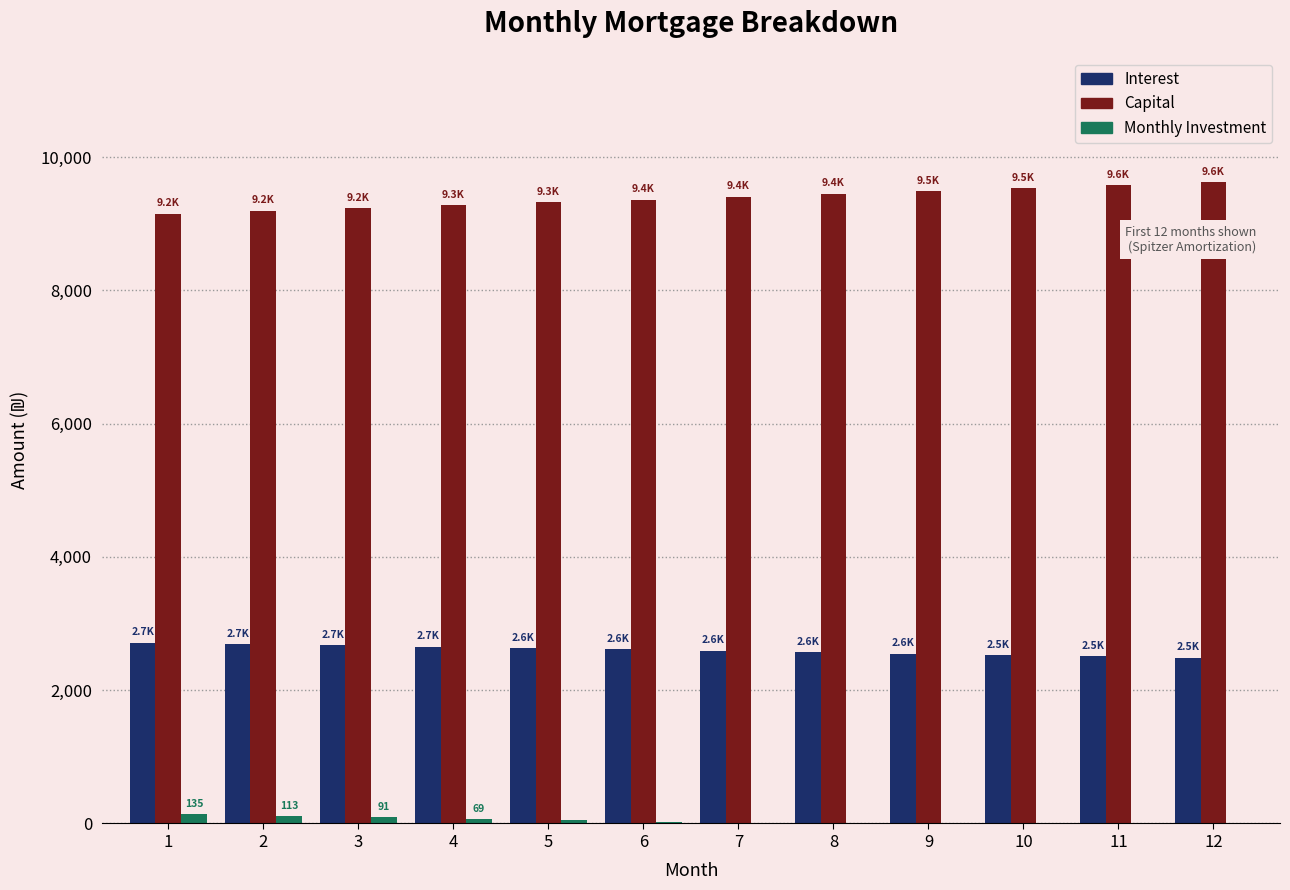

Does the chart contain stacked bars?

No